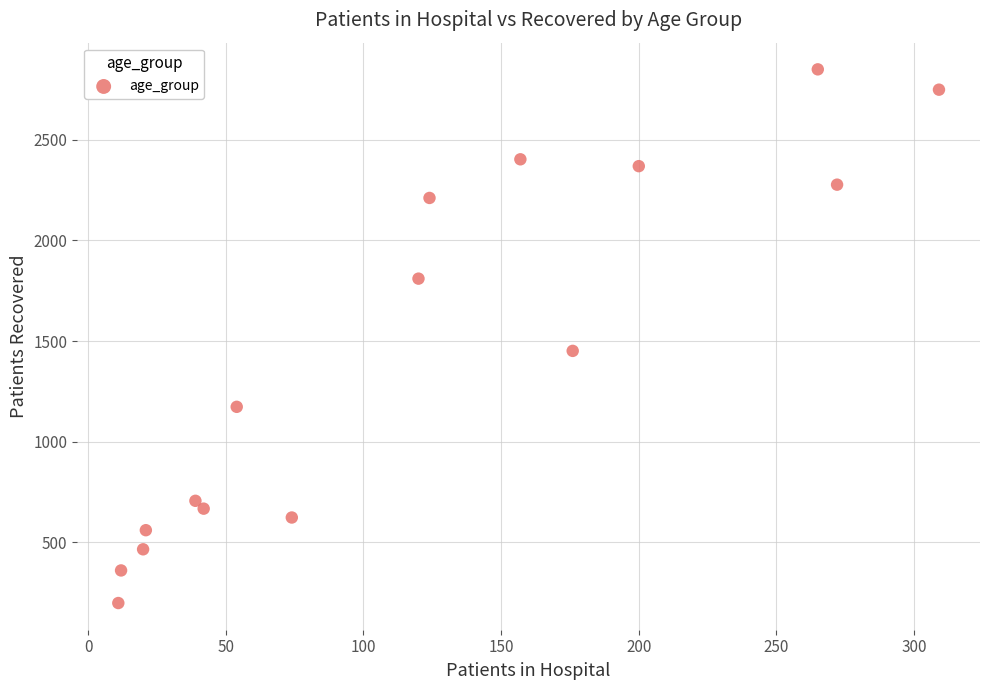

What is the range of X values (max minus min)?

298